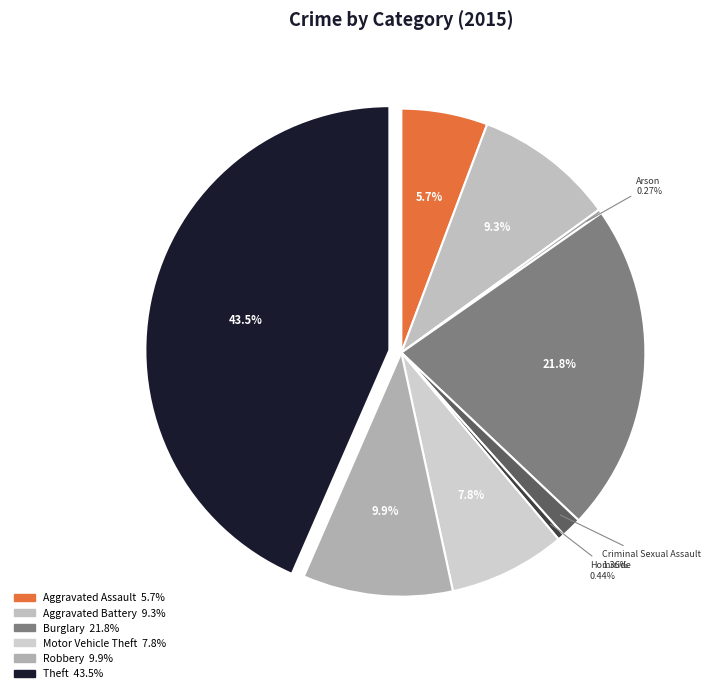

Does any single category account for the majority?

No